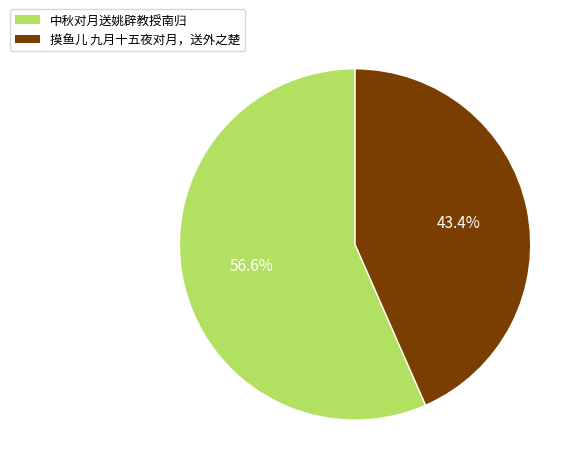

What is the ratio of the value at 摸鱼儿 九月十五夜对月，送外之楚 to the value at 中秋对月送姚辟教授南归?

0.8